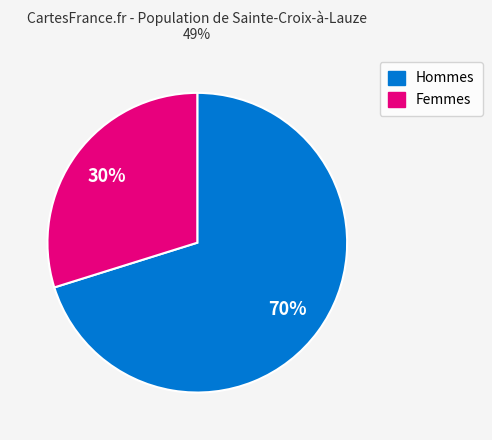

Is there any slice that represents more than half of the pie?

Yes